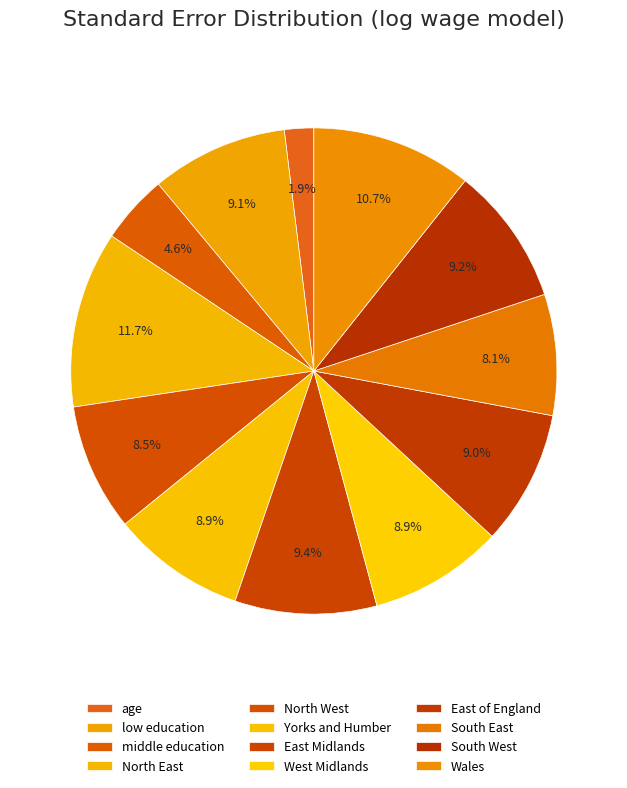

Count the number of slices in the pie.

12